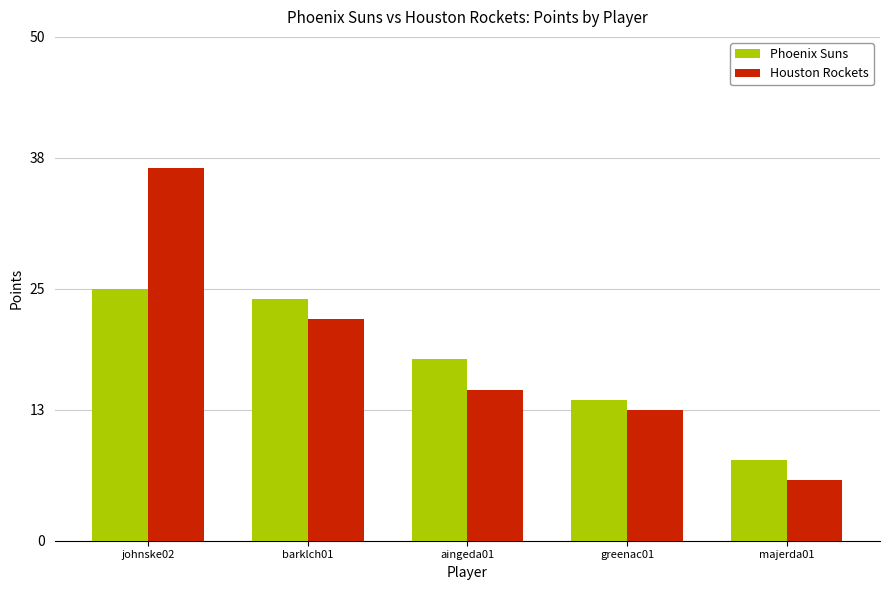

How many values in the Phoenix Suns series are below 18?

2